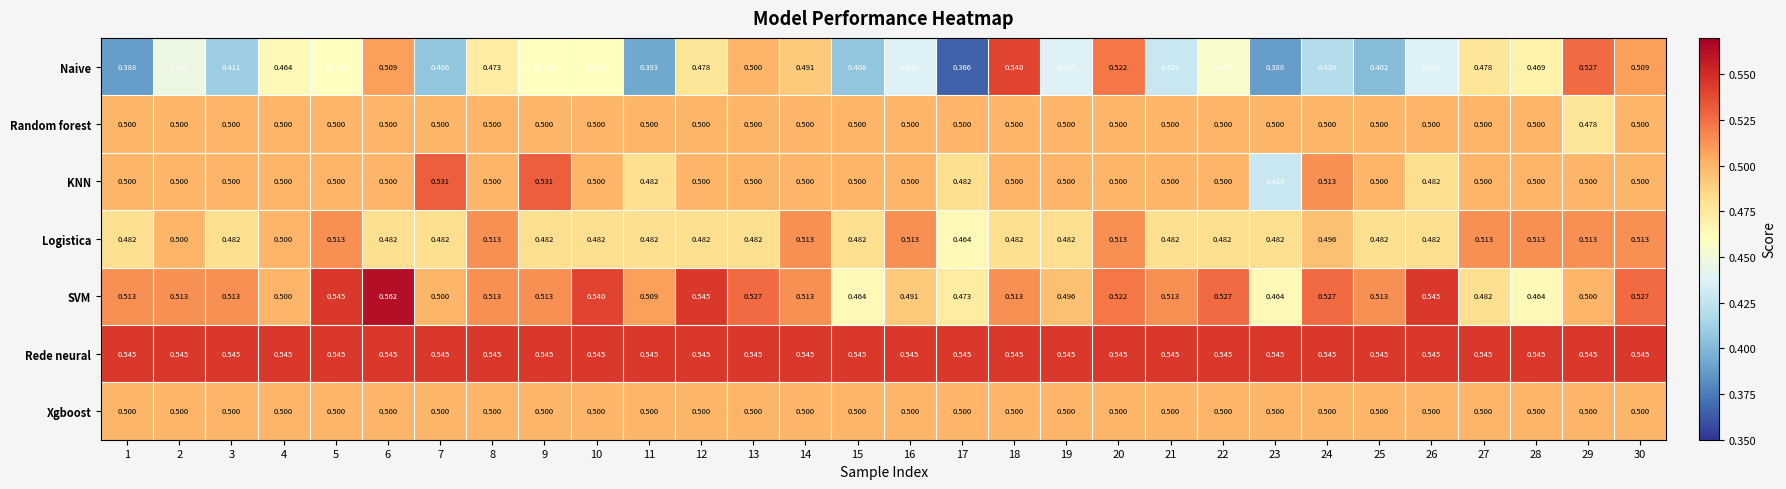

Between 2 and 28, which series saw the biggest shift?

SVM